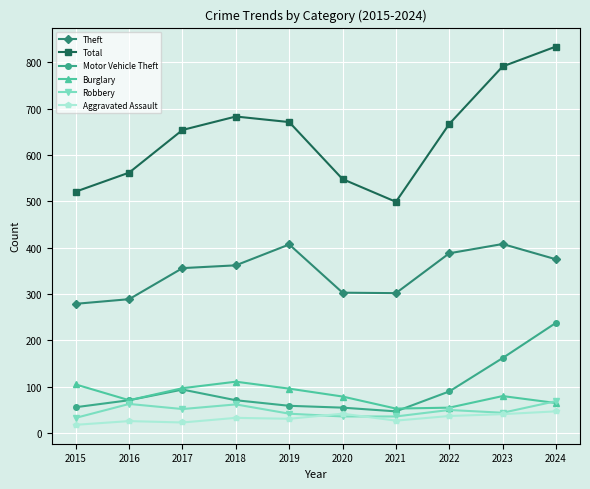

What is the value of the Total point at the 1st from the left?

521